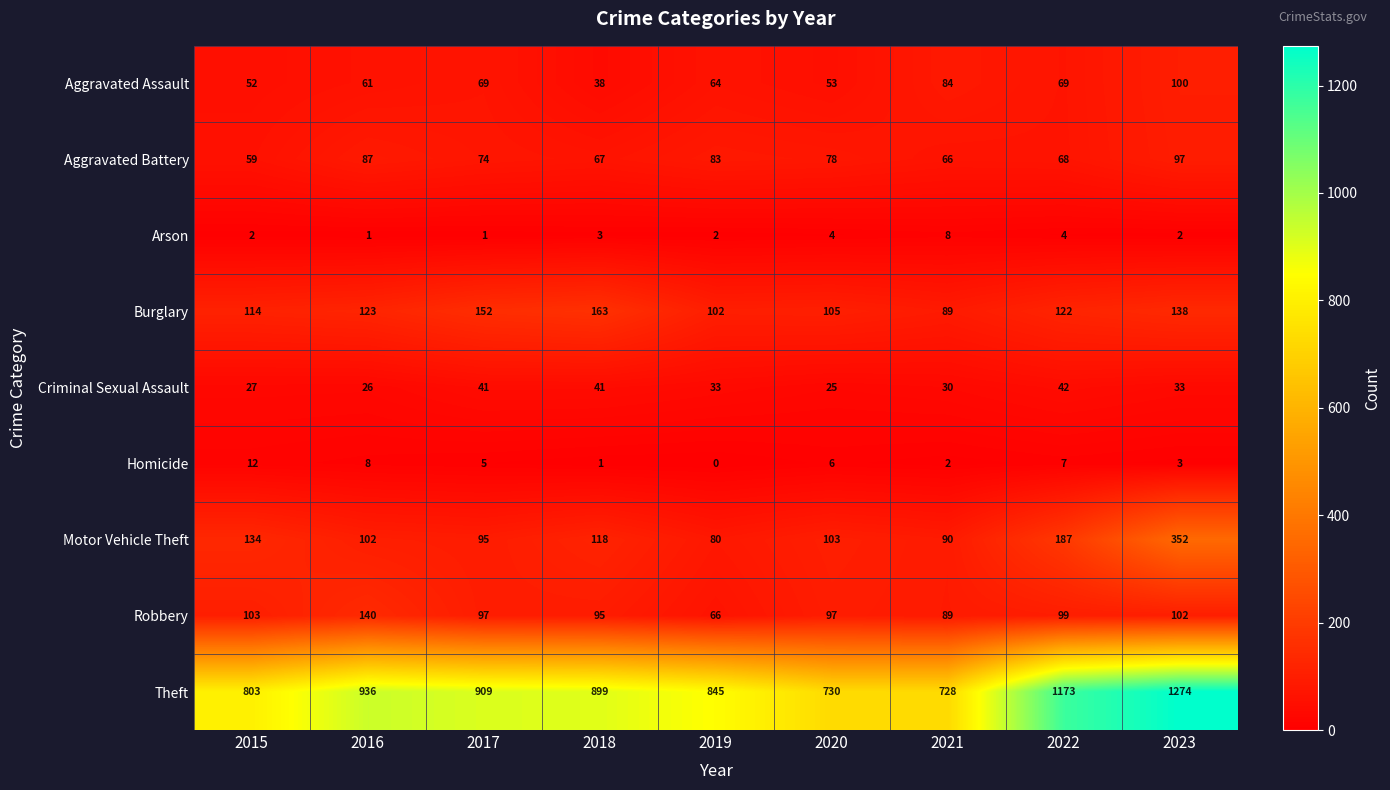

At which category does the chart reach its peak across all series?

2023